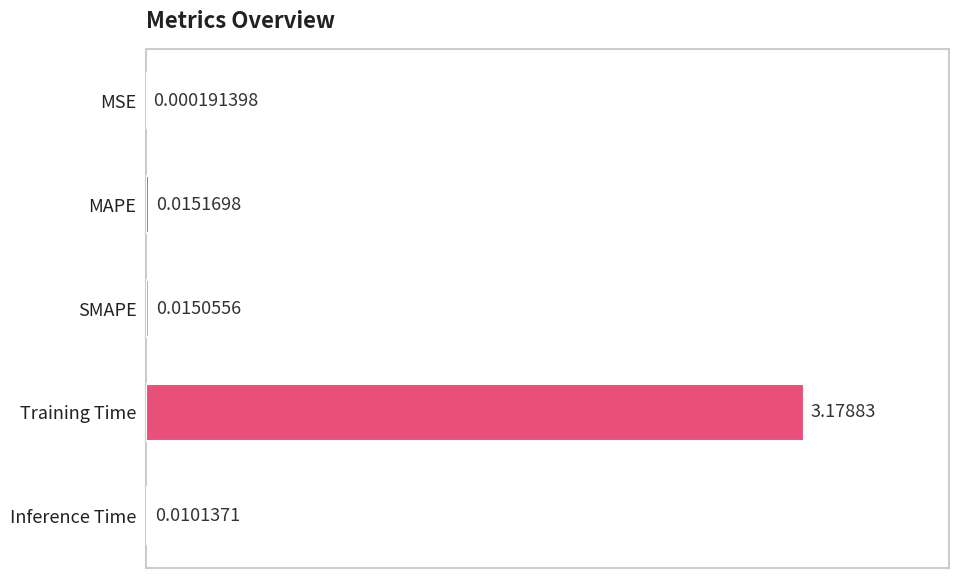

Which has a higher value, SMAPE or MAPE?

MAPE